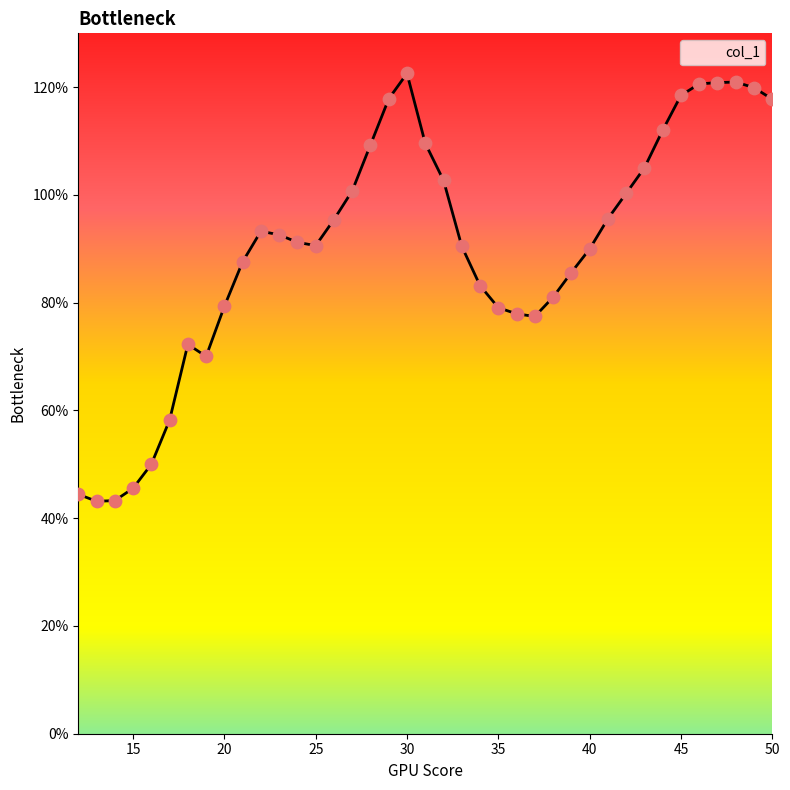

What is the ratio of the value at 17 to the value at 16?

1.2